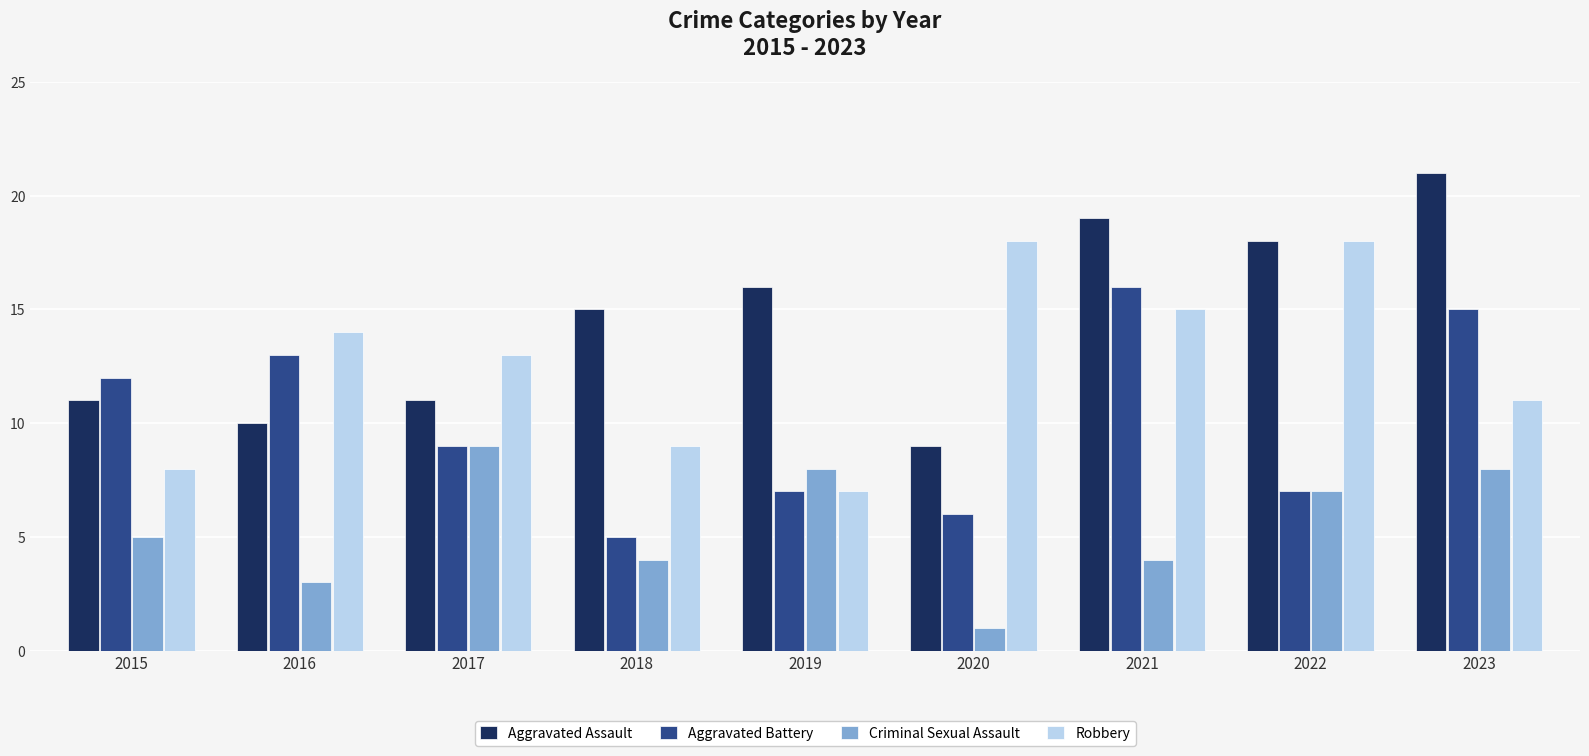

What are all the series names shown in the legend?

Aggravated Assault, Aggravated Battery, Criminal Sexual Assault, Robbery